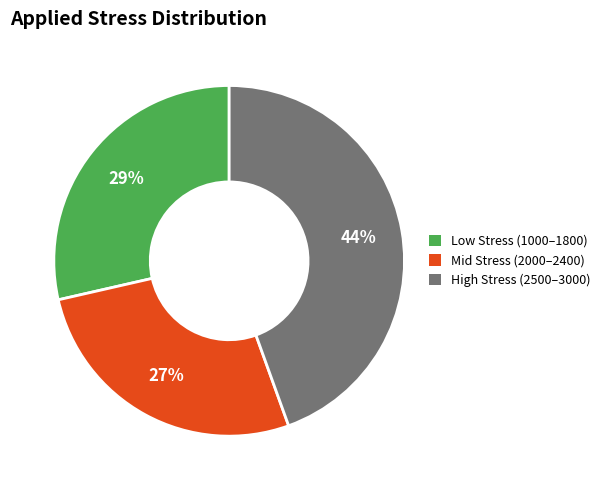

Is there any slice that represents more than half of the pie?

No